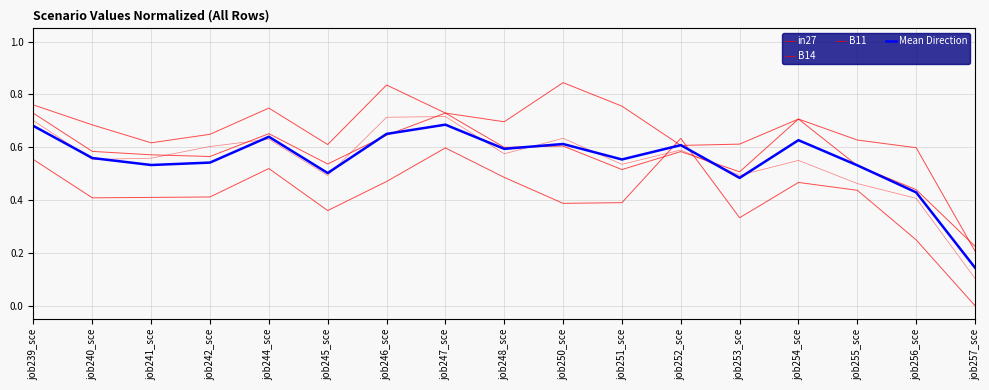

At which category is the sum across all series the highest?

job247_sce